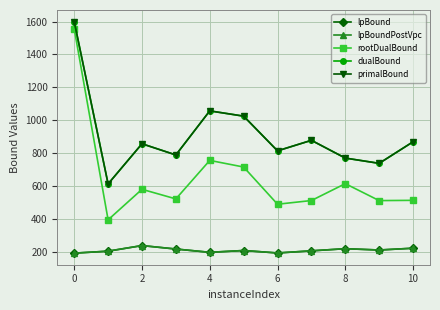

Does the chart have visible grid lines?

Yes